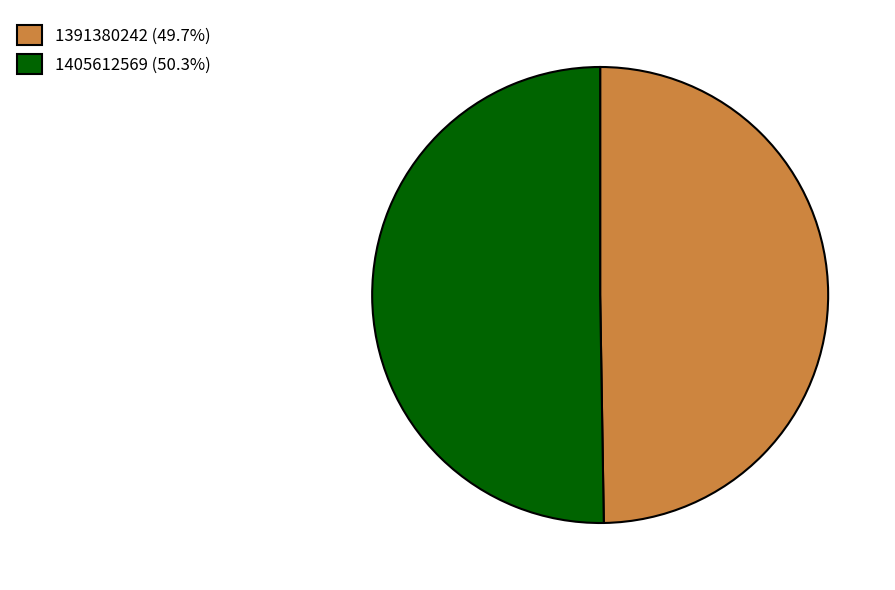

Do 1405612569 (50.3%) and 1391380242 (49.7%) together represent more than half of the pie?

Yes